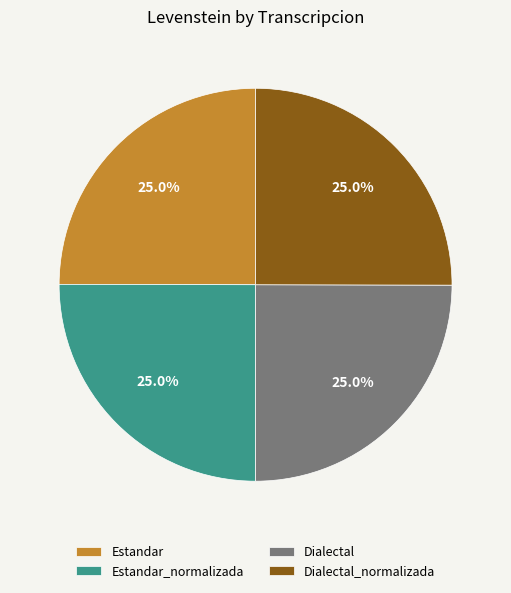

To the nearest percent, what is the average slice percentage?

25%